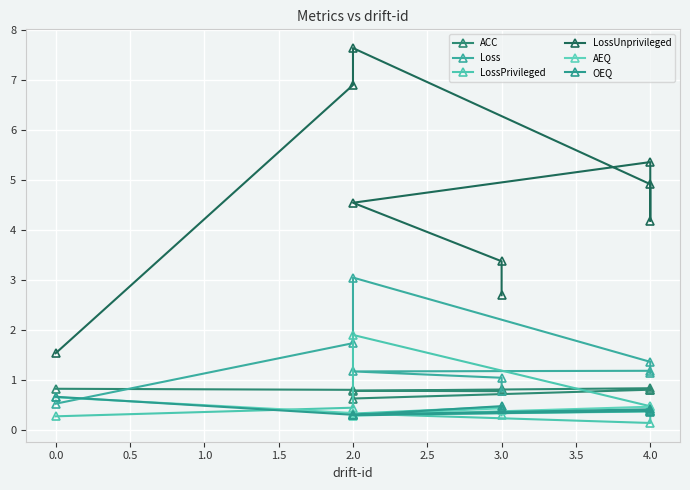

What is the maximum value shown in the chart?

7.6